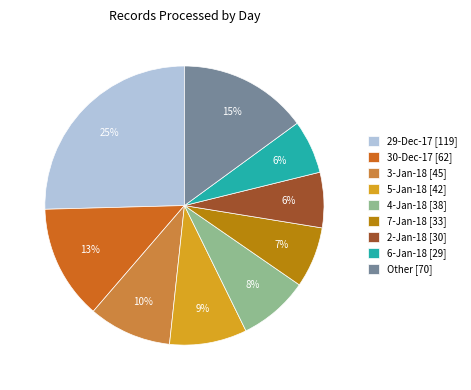

Do 29-Dec-17 [119] and 30-Dec-17 [62] together represent more than half of the pie?

No